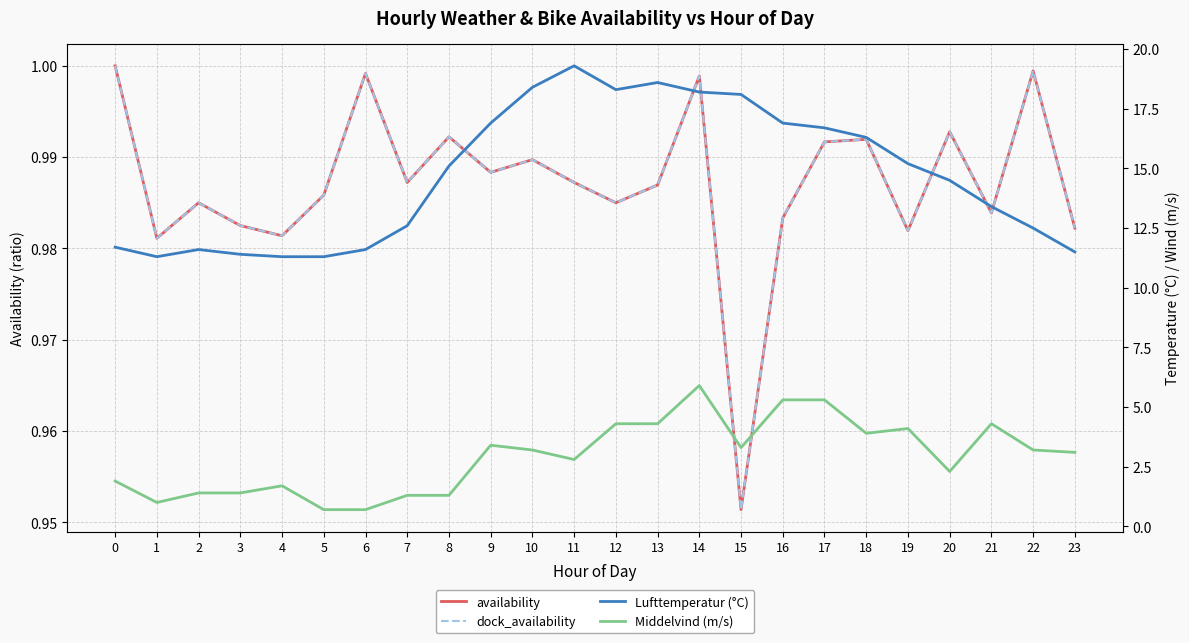

At which label does Lufttemperatur (°C) reach its minimum?

1